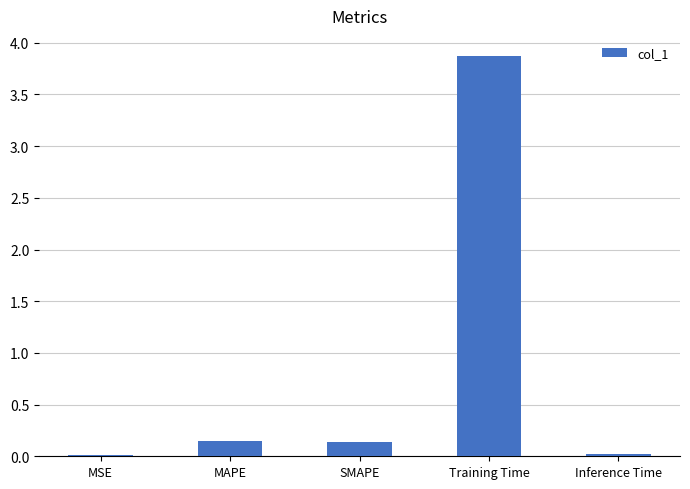

What is the label of the 2nd bar from the left?

MAPE